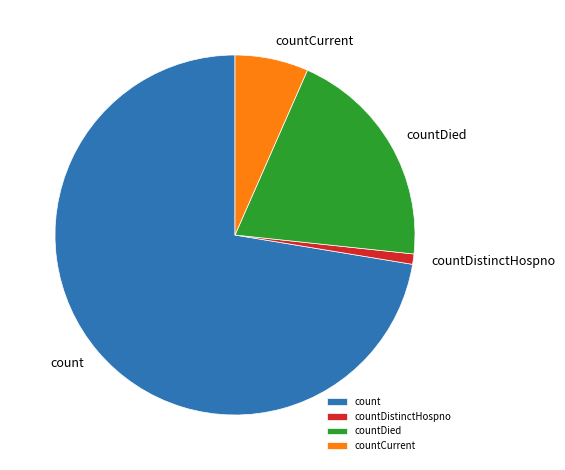

Does any single category account for the majority?

Yes